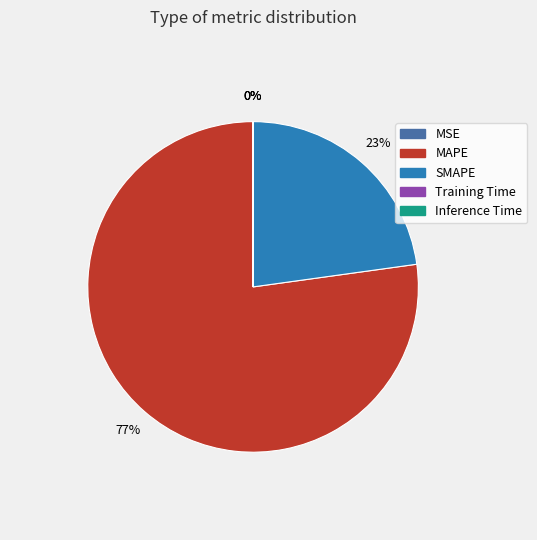

To the nearest percent, what is the average slice percentage?

20%